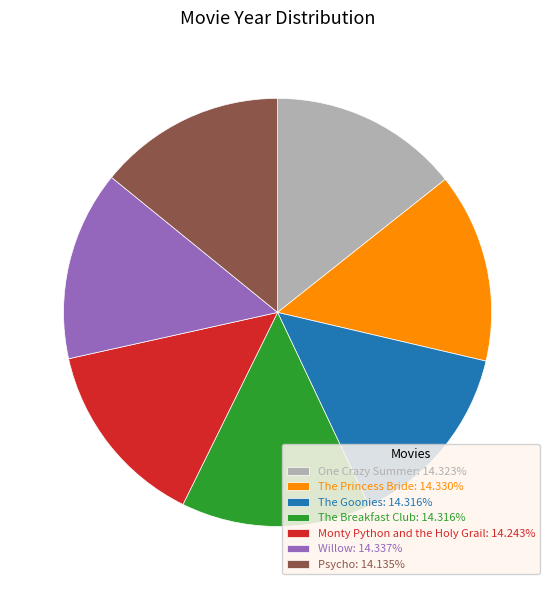

Do One Crazy Summer: 14.323% and The Breakfast Club: 14.316% together represent more than half of the pie?

No